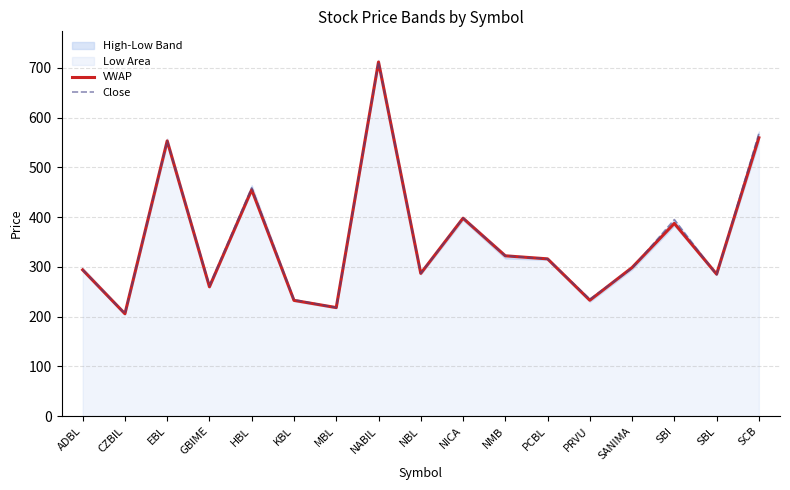

Reading left to right, transcribe all the data shown in this chart.

VWAP: ADBL=293.9	CZBIL=205.7	EBL=553.1	GBIME=259.9	HBL=454.9	KBL=232.6	MBL=218.1	NABIL=711.6	NBL=286.8	NICA=397.7	NMB=322.1	PCBL=316.0	PRVU=232.9	SANIMA=298.6	SBI=387.3	SBL=285.3	SCB=559.4
Close: ADBL=294.0	CZBIL=206.0	EBL=553.0	GBIME=262.0	HBL=459.0	KBL=234.0	MBL=218.0	NABIL=712.0	NBL=287.0	NICA=398.0	NMB=322.0	PCBL=316.0	PRVU=235.0	SANIMA=297.0	SBI=395.0	SBL=284.0	SCB=568.0